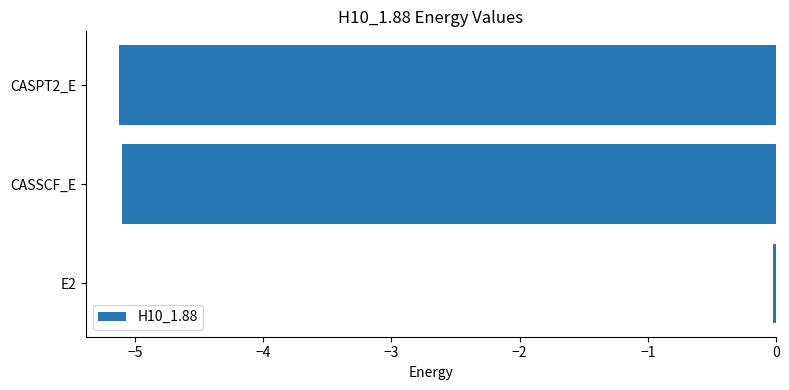

True or false: the data shows -2.3 at CASPT2_E.

False